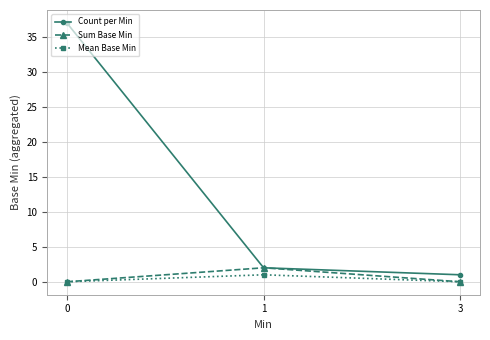

What is the difference between the Mean Base Min values at 3 and 1?

1